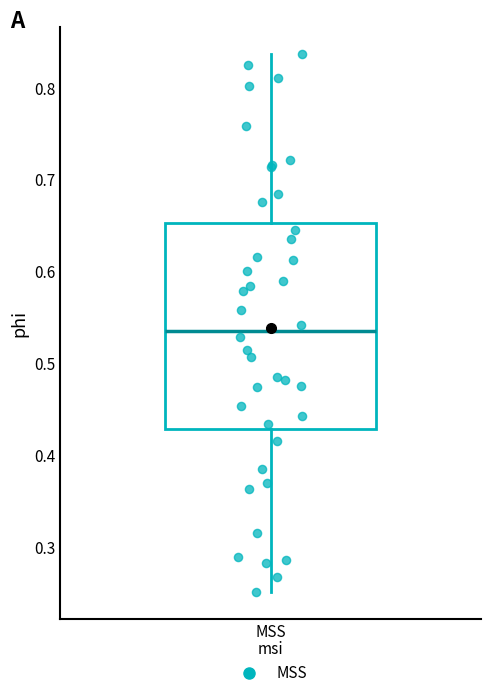

Transcribe this box plot: give where the median line is, the range the box spans, and where the two whiskers end, as read against the y-axis. The values are not printed on the chart, so give them approximately, as read against the axis.

median 0.54, box 0.43 to 0.65, whiskers 0.25 to 0.84